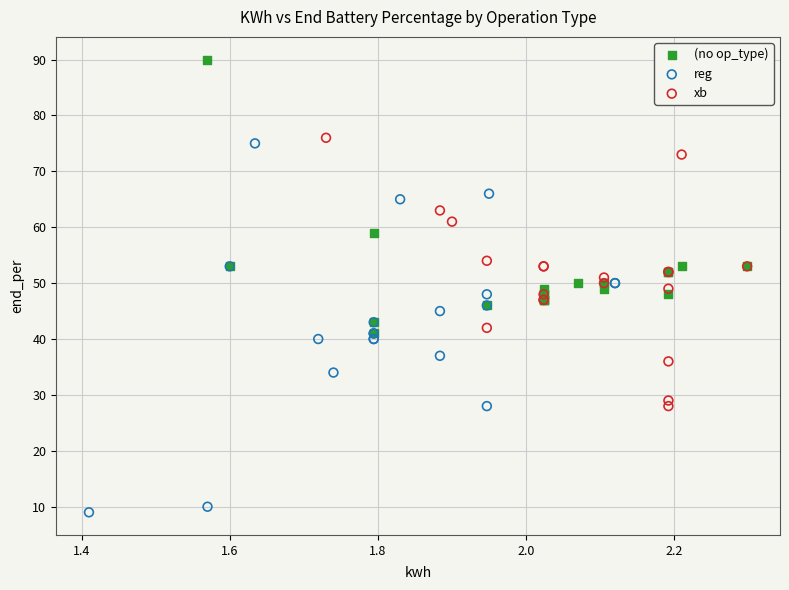

Which series contains the highest Y value?

(no op_type)